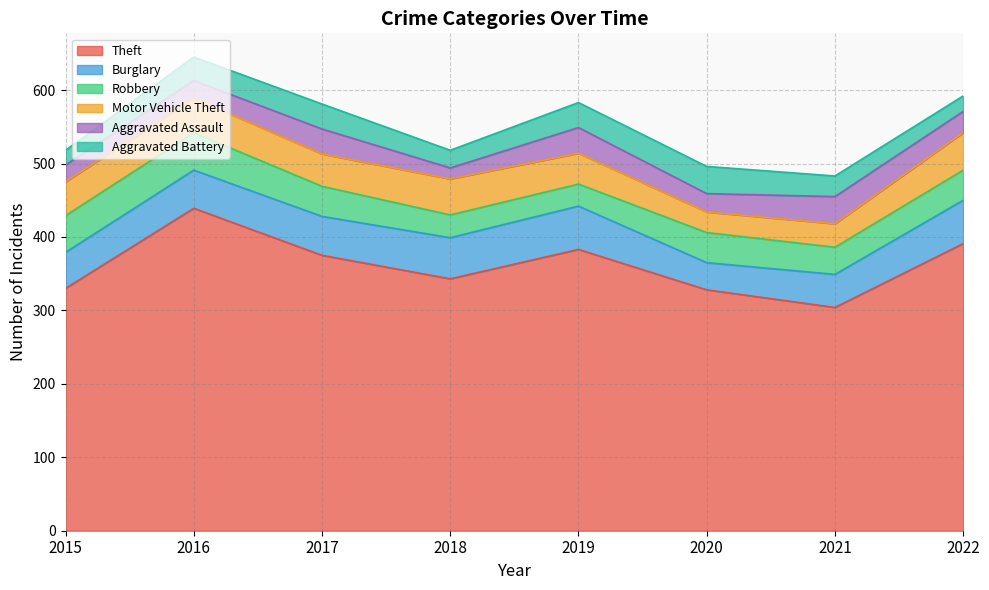

Where is Motor Vehicle Theft nearest to the value 39?

2019